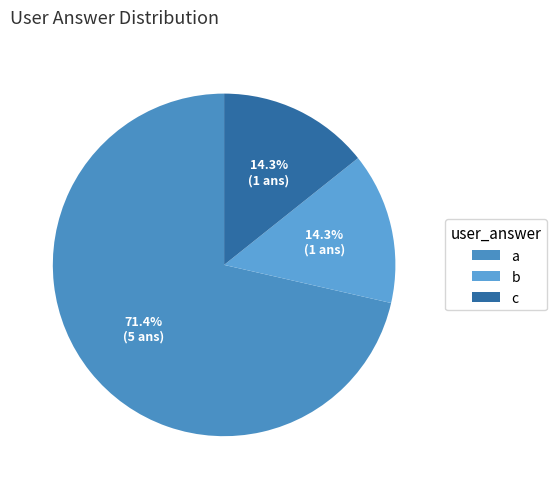

What percentage do c and a together represent?

85.7%